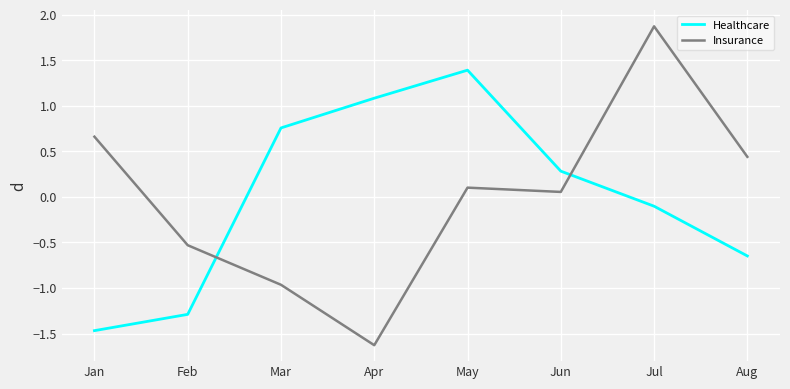

What is the difference between the maximum and minimum values in the Healthcare series?

2.9